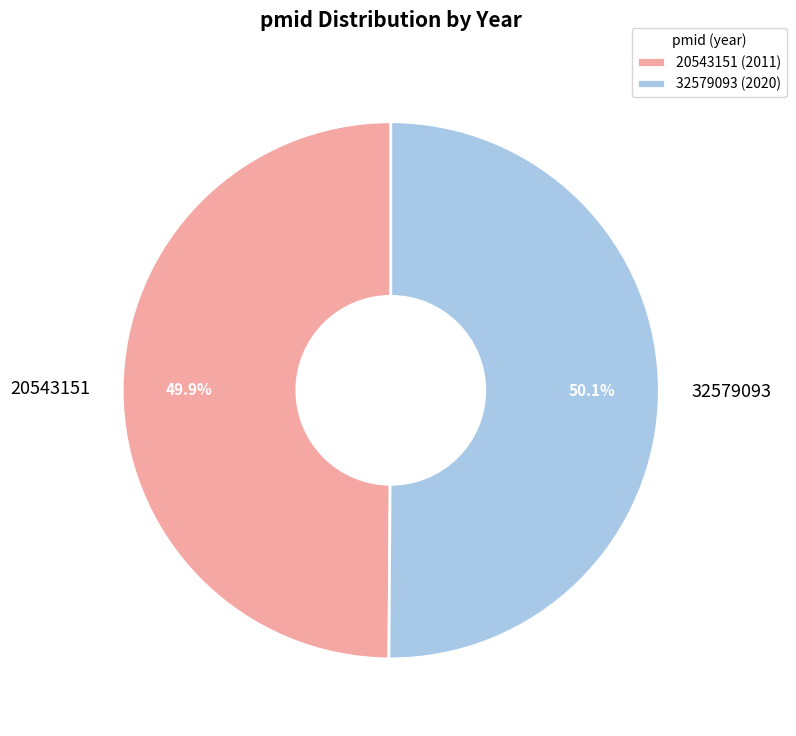

Is it true that 20543151 is 37% of the pie?

False